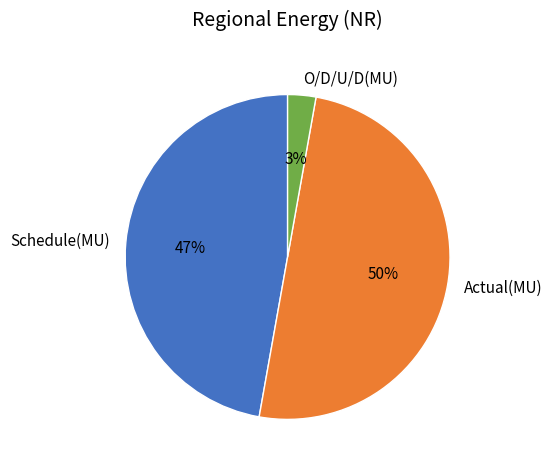

Is O/D/U/D(MU) the majority of the pie?

No